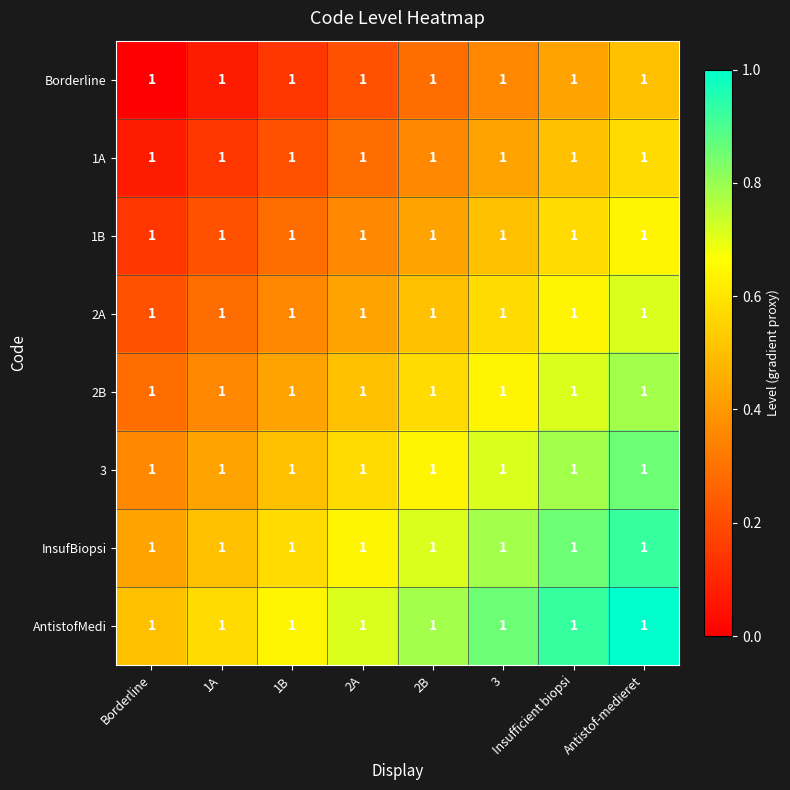

What value does the 1B series have at 3?

0.5